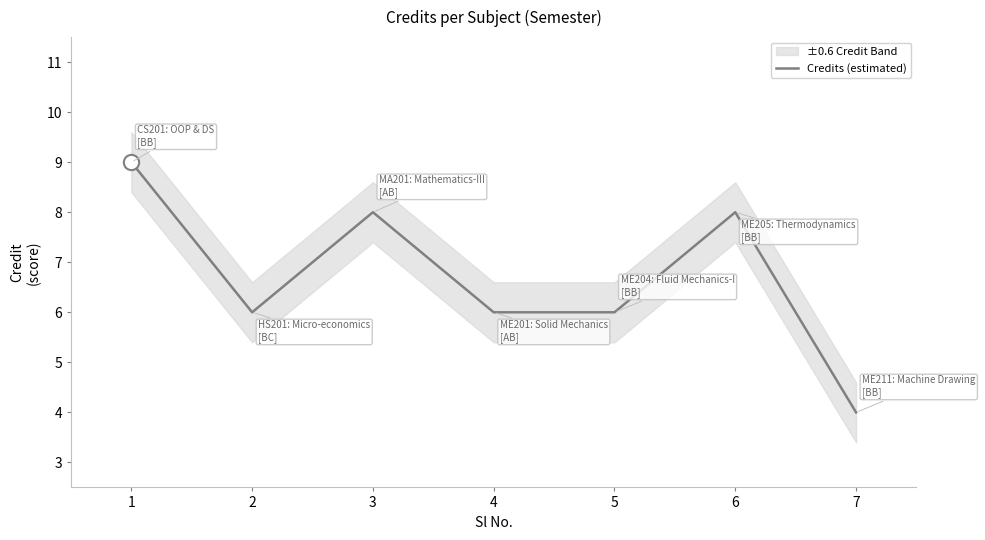

Reading right to left, extract all data points from this chart.

4	8	6	6	8	6	9